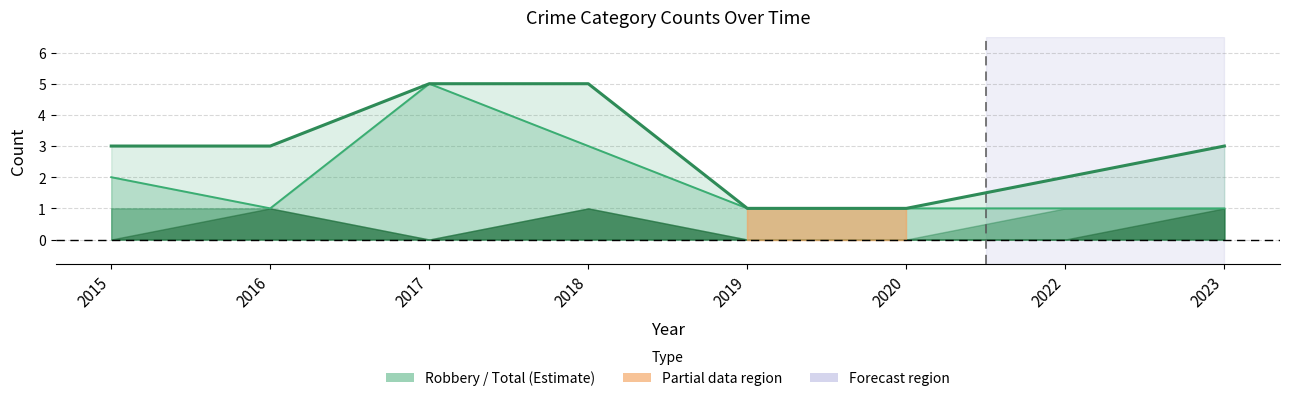

How many data points does each series have?

8